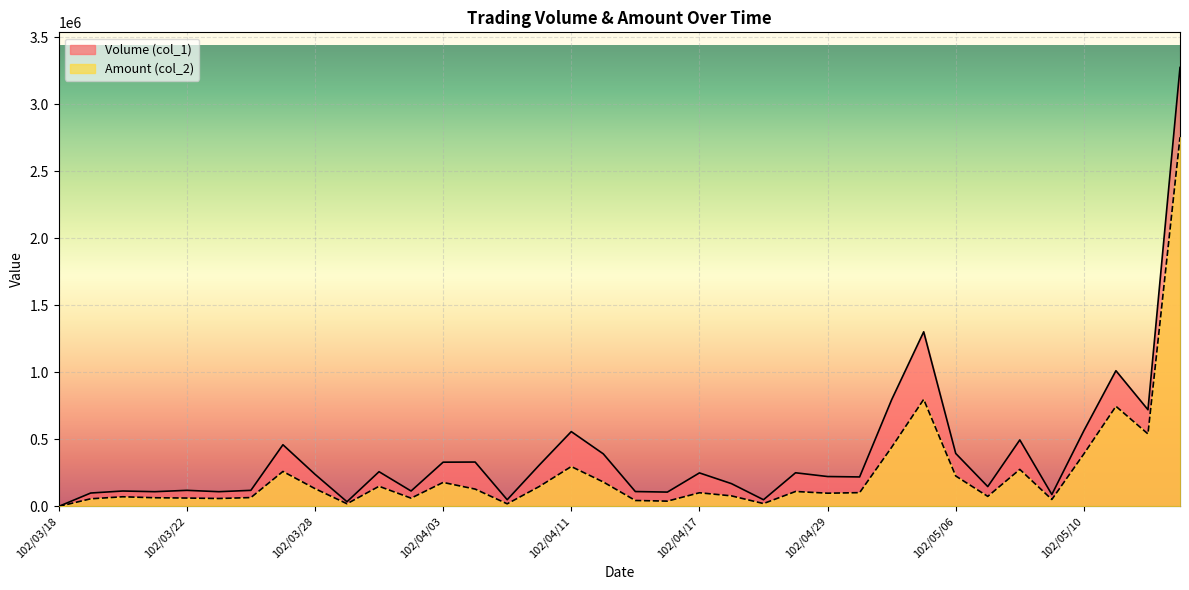

What is the difference between the highest and lowest values at 102/05/02?

354810